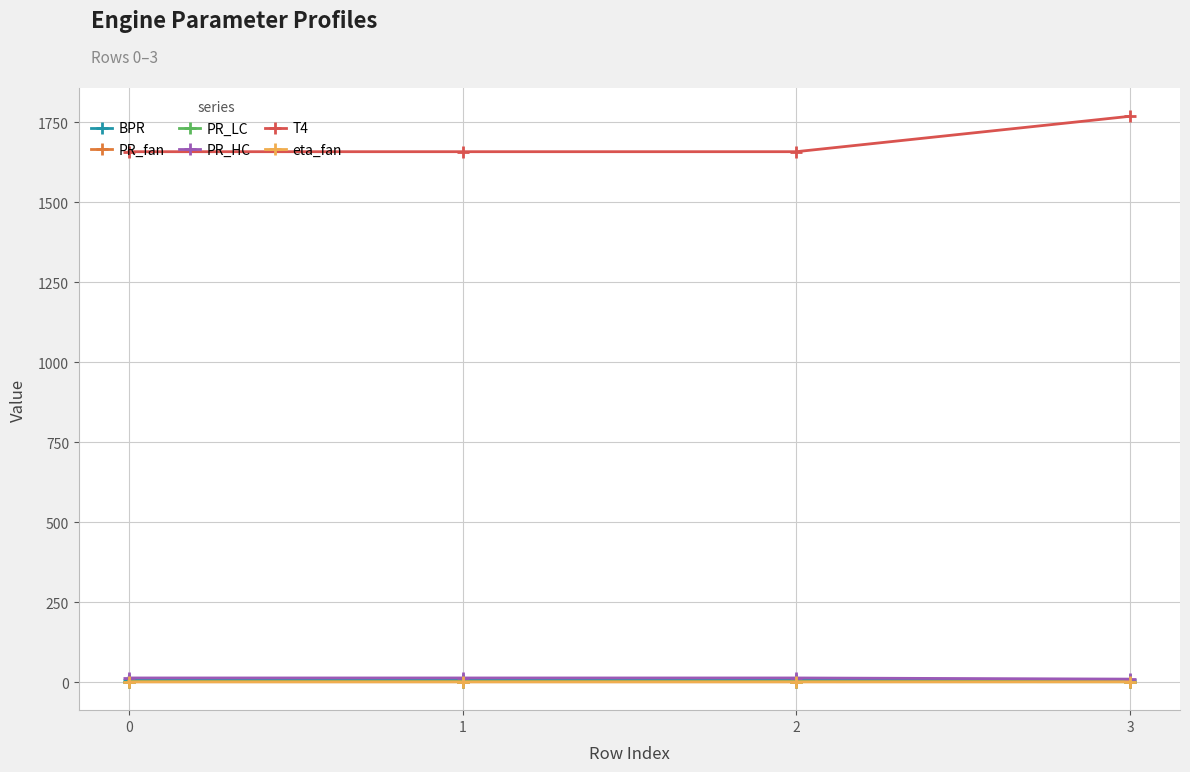

At which category is the sum across all series the highest?

3